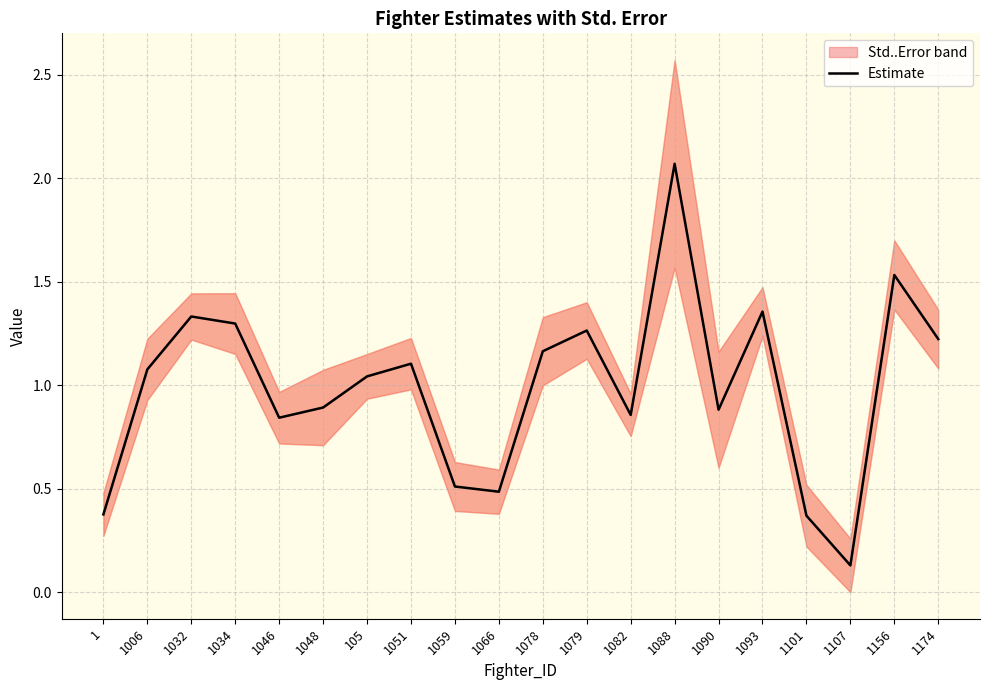

What is the difference between the maximum and minimum values?

1.9